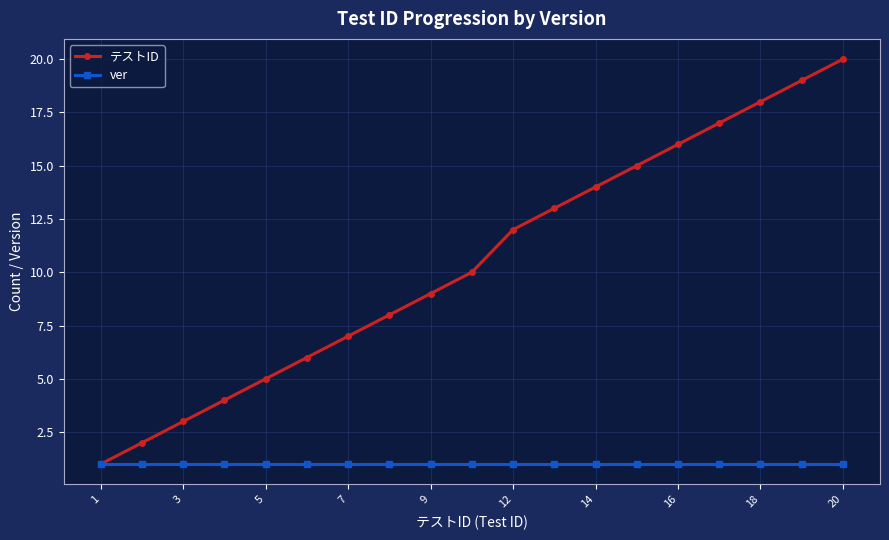

What is the value of the テストID point at the 13th from the left?

14